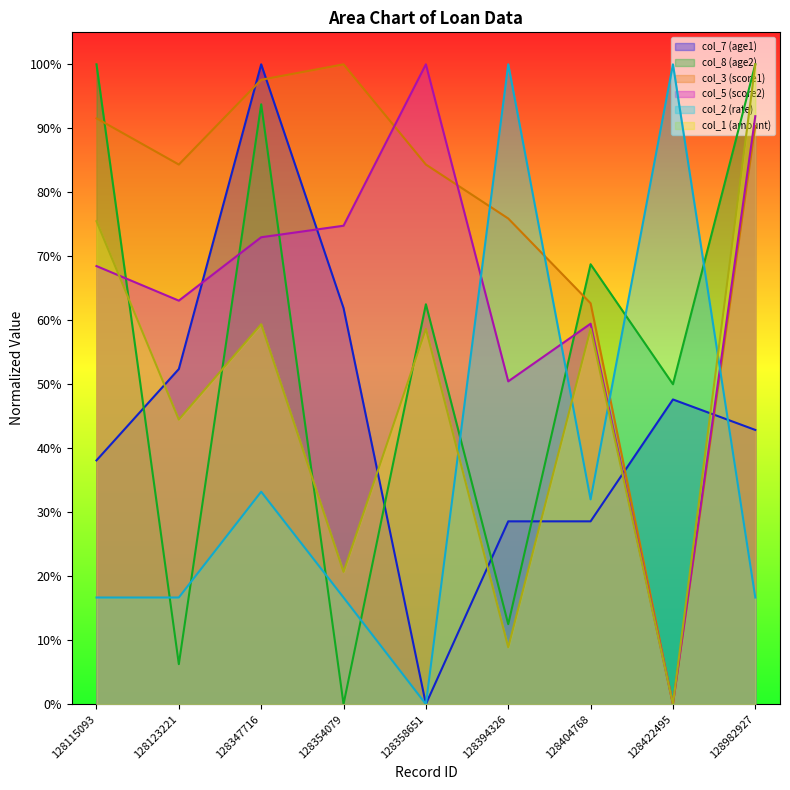

At which label does col_5 reach its minimum?

128422495